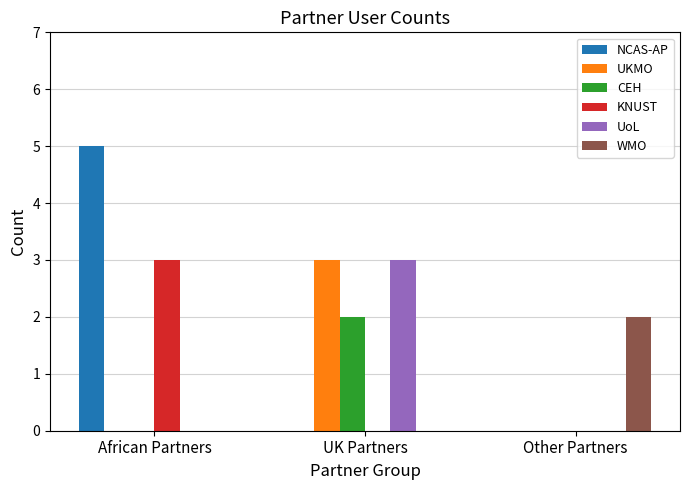

How many categories are shown in the chart?

3